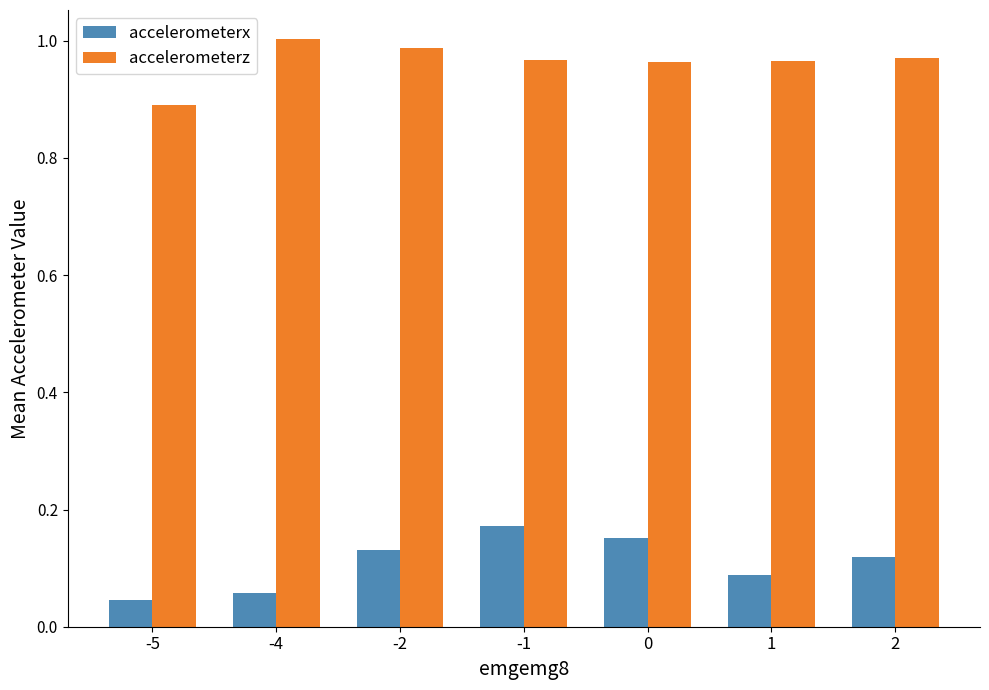

What is the difference between the highest and lowest values at -1?

0.8